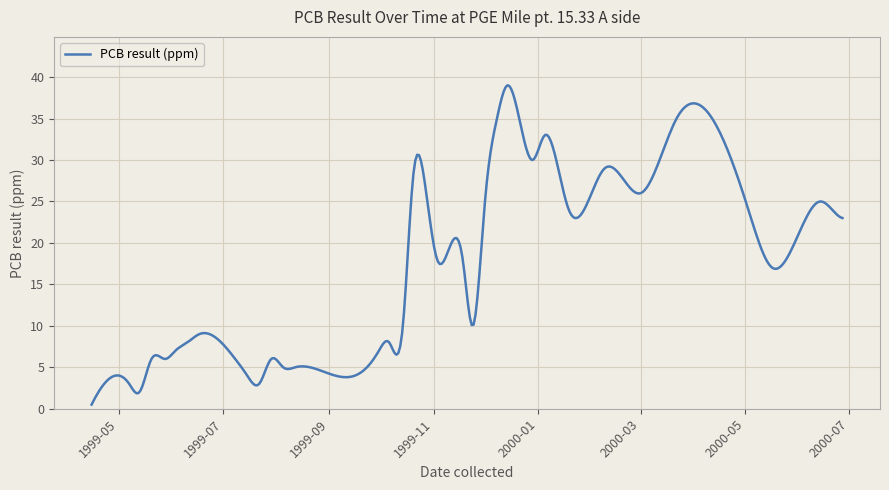

What is the greatest value displayed?

39.0